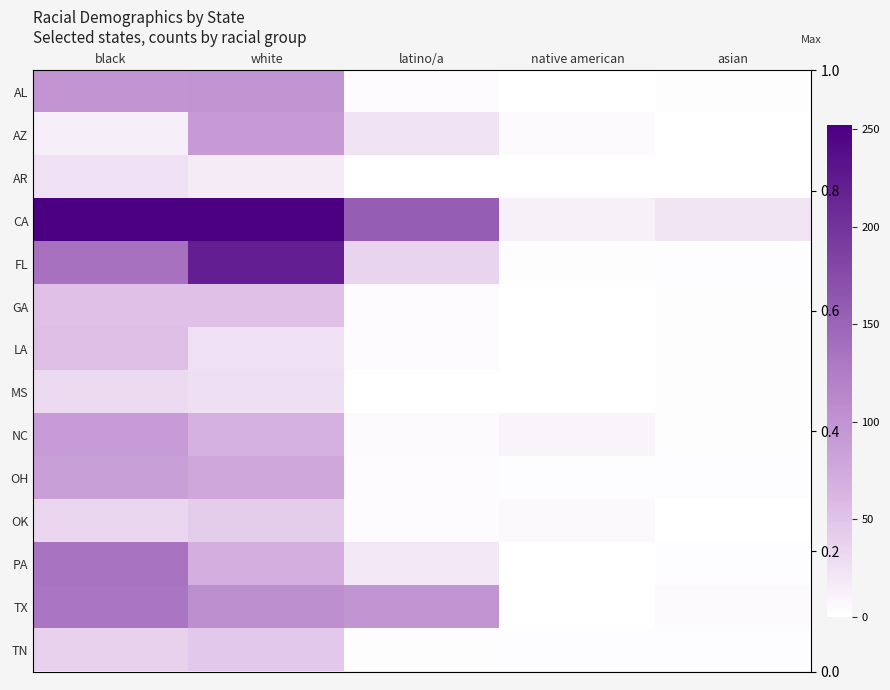

Rank the series by their maximum value, from lowest to highest.

AR, MS, OK, TN, GA, LA, OH, NC, AZ, AL, TX, PA, FL, CA